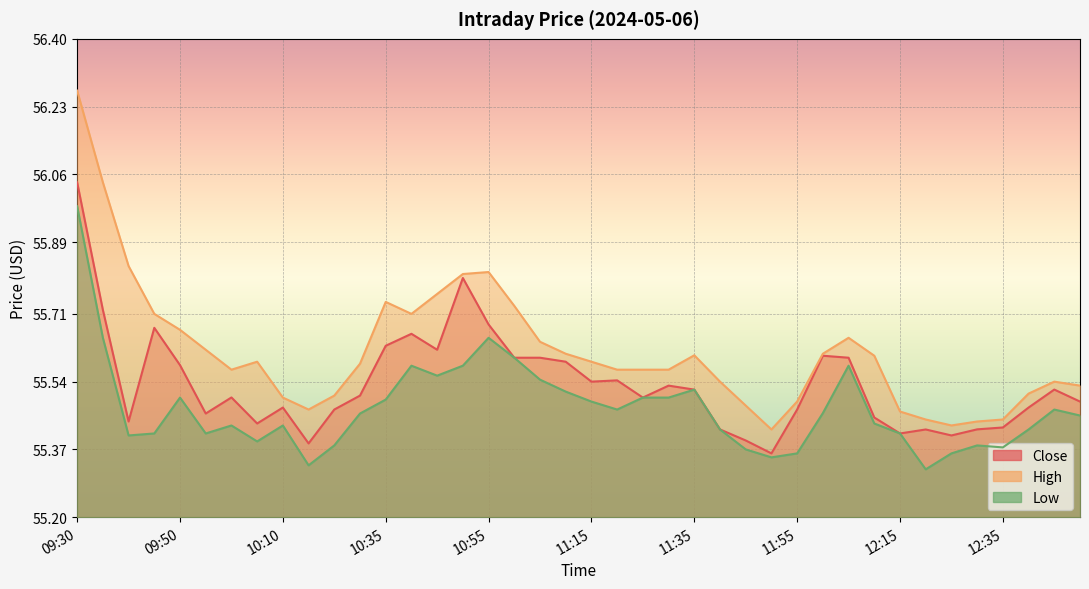

Is the value of Close at 11:45 greater than the value of High at 11:00?

No